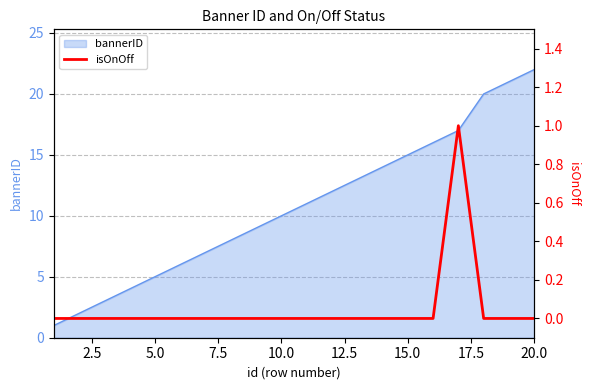

How many lines are shown in the chart?

1